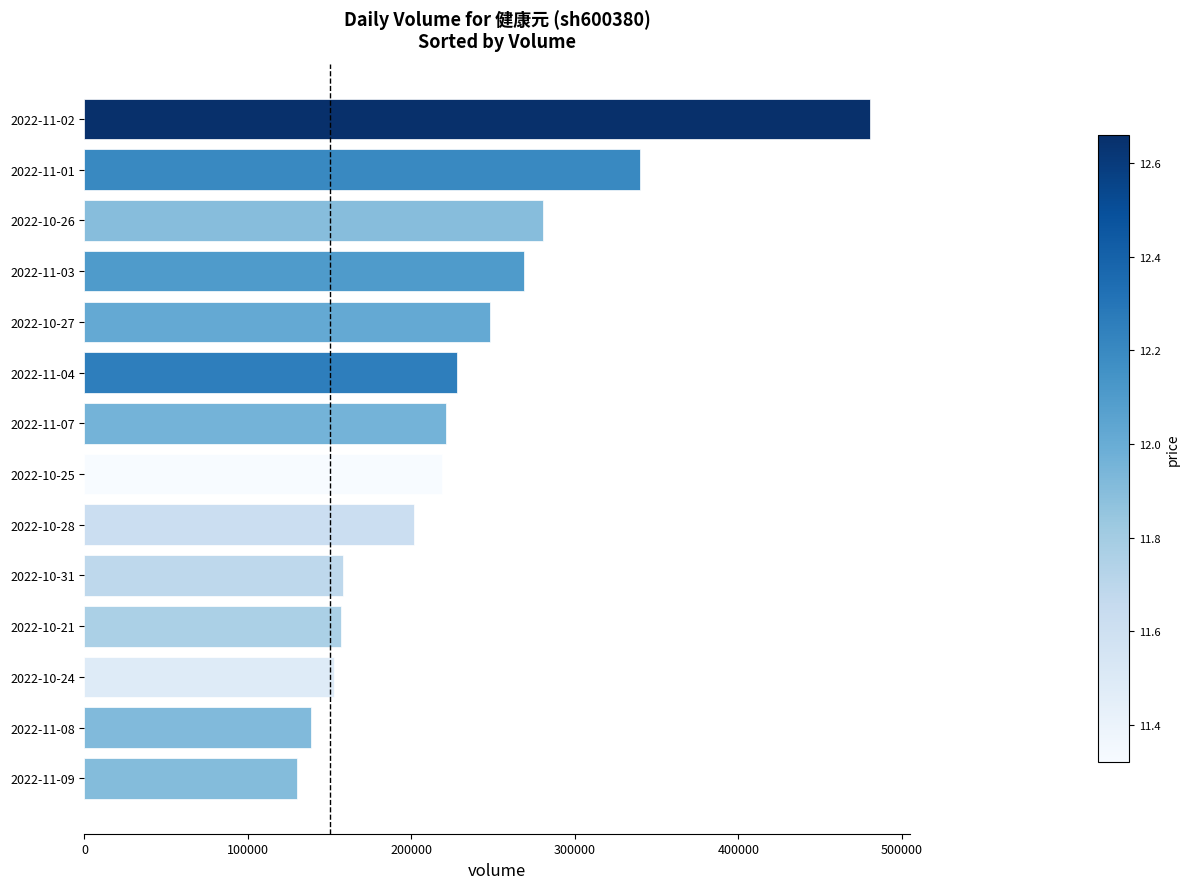

Is it true that the value at 2022-10-28 is 357045?

False